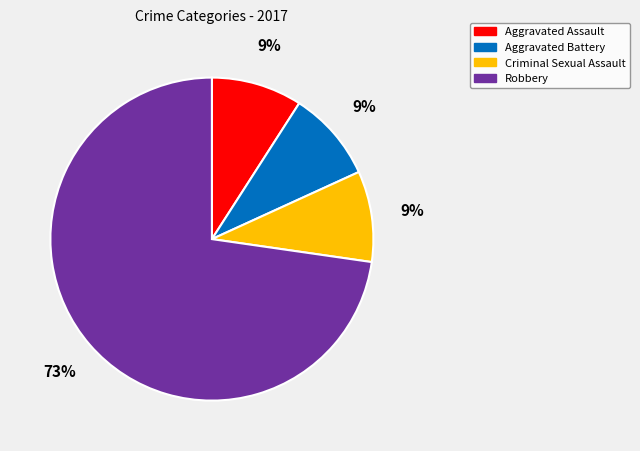

What is the largest slice in the pie chart?

Robbery